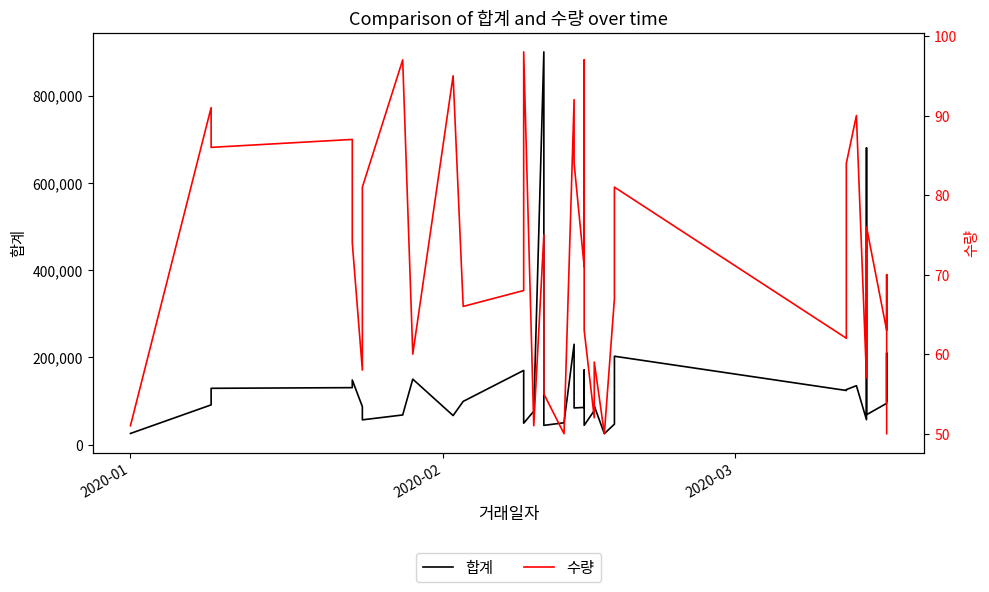

True or false: 수량 and 합계 intersect in this chart.

False